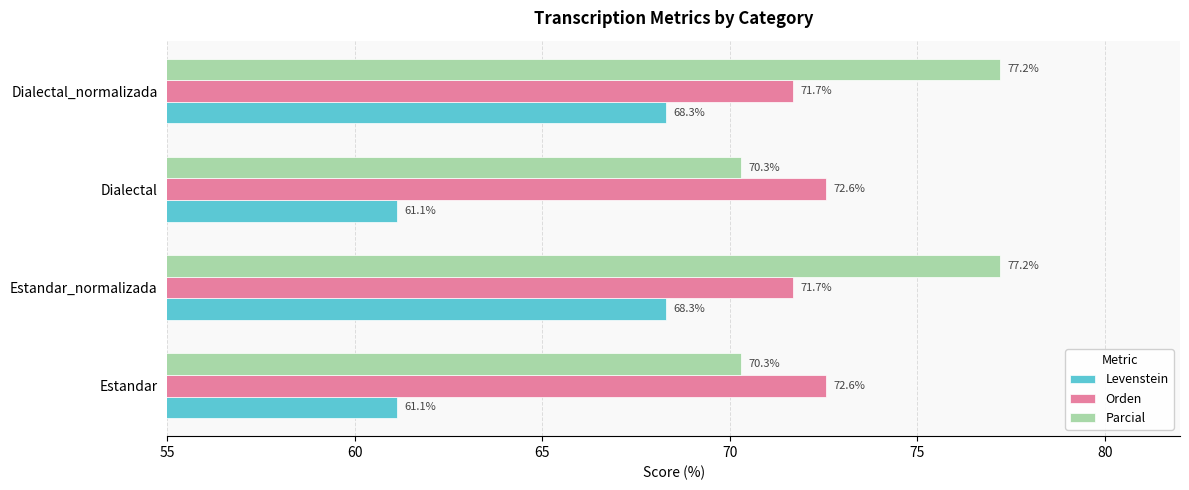

Read the Orden value at Dialectal_normalizada.

71.7